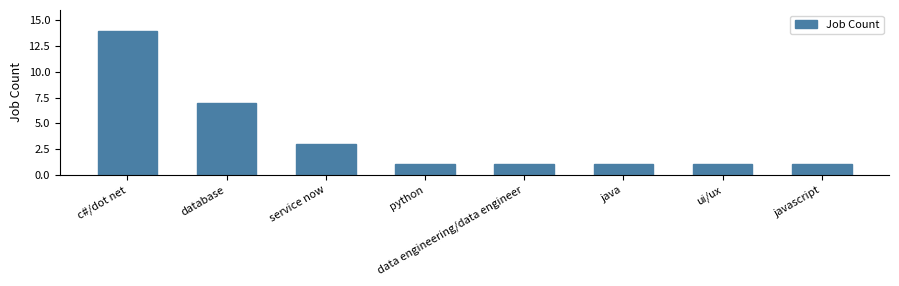

The chart shows a value of 4 at c#/dot net. True or false?

False